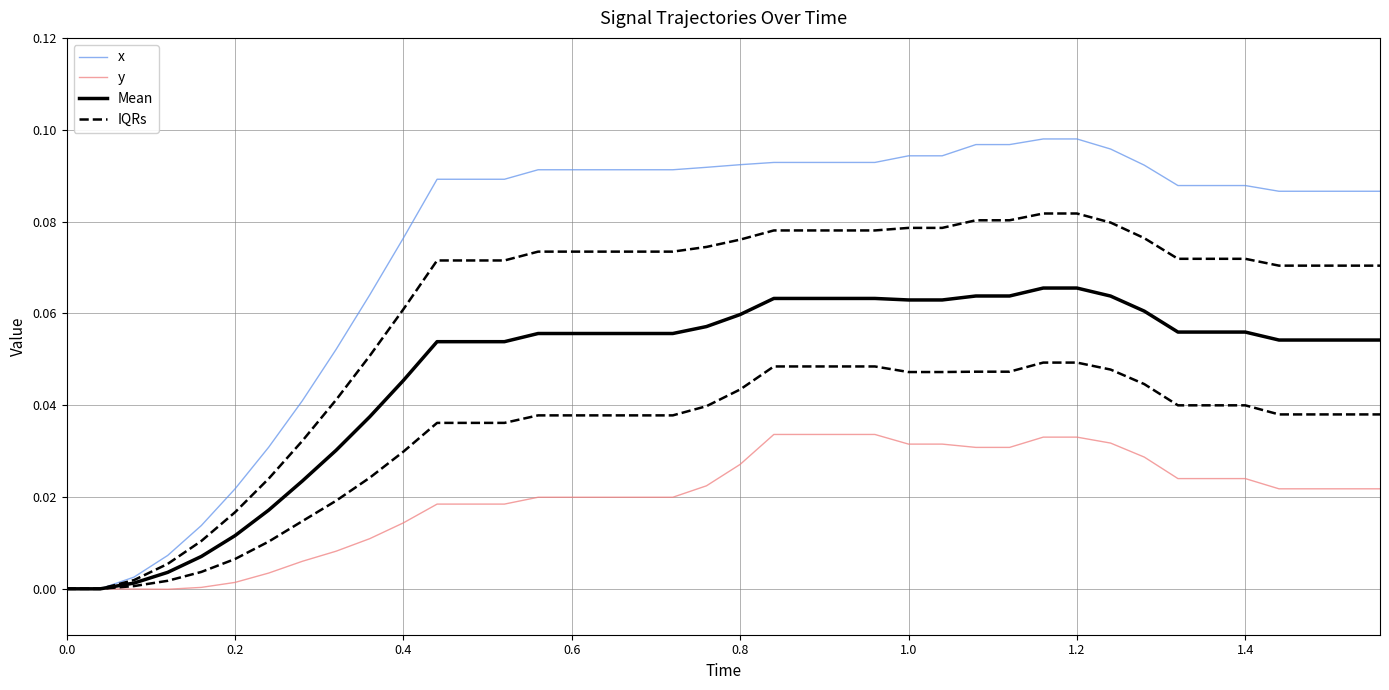

Which series has the largest total across all categories?

x